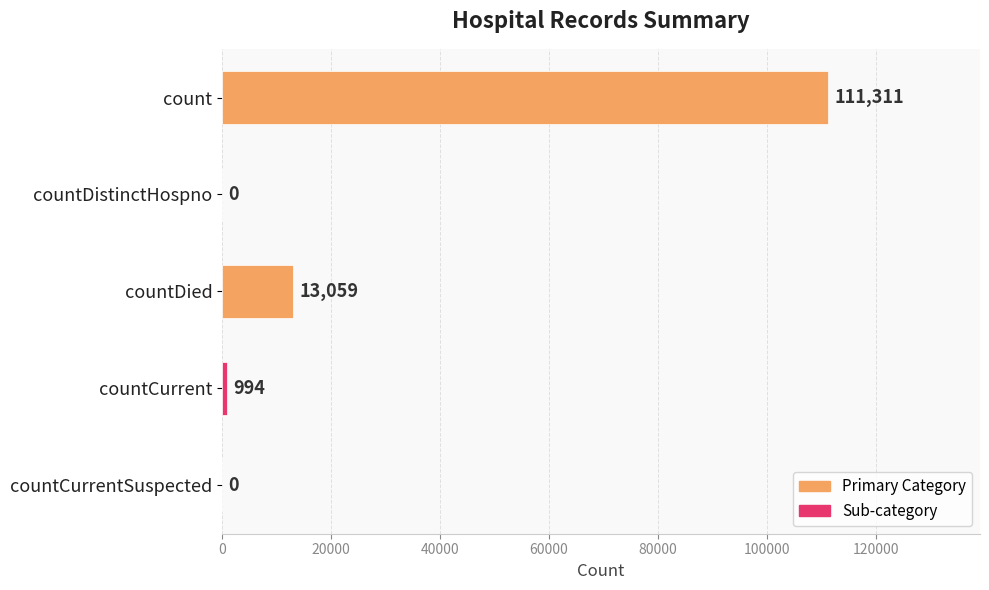

The chart shows a value of 50658 at countDistinctHospno. True or false?

False